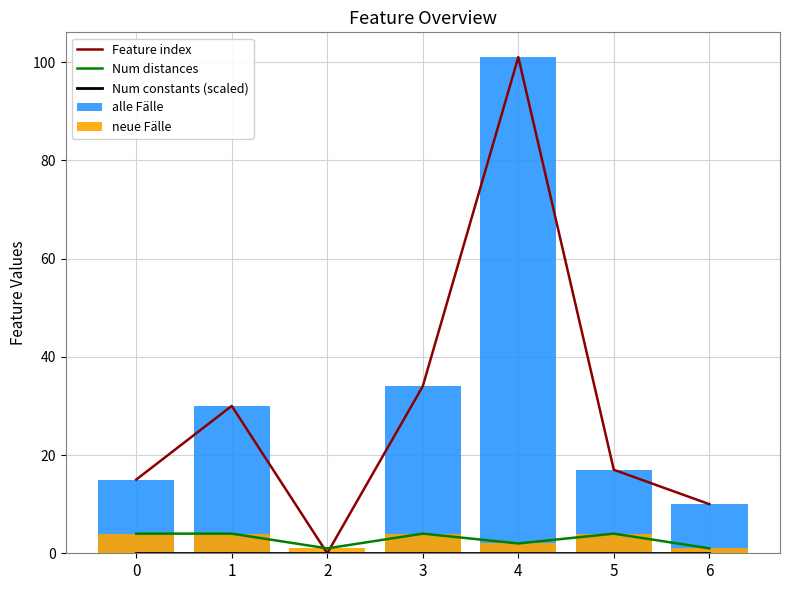

How many distinct data groups are displayed?

5